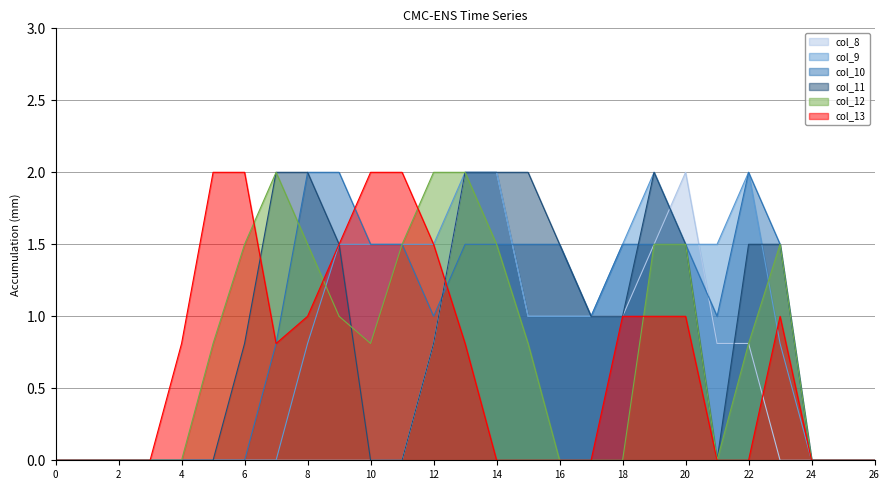

Reading right to left, what are all the values shown in this chart?

col_8: 0.0	0.0	0.0	0.0	0.8	0.8	2.0	1.5	1.0	1.0	1.0	1.0	2.0	2.0	0.8	0.0	0.0	0.0	0.0	0.0	0.0	0.0	0.0	0.0	0.0	0.0	0.0
col_9: 0.0	0.0	0.0	0.8	2.0	1.5	1.5	2.0	1.5	1.0	1.0	1.0	2.0	2.0	1.5	1.5	1.5	1.5	0.8	0.0	0.0	0.0	0.0	0.0	0.0	0.0	0.0
col_10: 0.0	0.0	0.0	1.5	2.0	1.0	1.5	1.5	1.5	1.0	1.5	1.5	1.5	1.5	1.0	1.5	1.5	2.0	2.0	0.8	0.0	0.0	0.0	0.0	0.0	0.0	0.0
col_11: 0.0	0.0	0.0	1.5	1.5	0.0	1.5	2.0	1.0	1.0	1.5	2.0	2.0	2.0	0.8	0.0	0.0	1.5	2.0	2.0	0.8	0.0	0.0	0.0	0.0	0.0	0.0
col_12: 0.0	0.0	0.0	1.5	0.8	0.0	1.5	1.5	0.0	0.0	0.0	0.8	1.5	2.0	2.0	1.5	0.8	1.0	1.5	2.0	1.5	0.8	0.0	0.0	0.0	0.0	0.0
col_13: 0.0	0.0	0.0	1.0	0.0	0.0	1.0	1.0	1.0	0.0	0.0	0.0	0.0	0.8	1.5	2.0	2.0	1.5	1.0	0.8	2.0	2.0	0.8	0.0	0.0	0.0	0.0